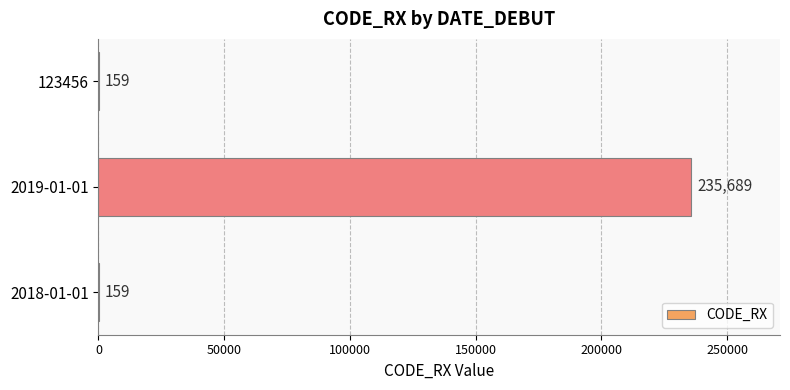

Which category has the highest value across all series?

2019-01-01